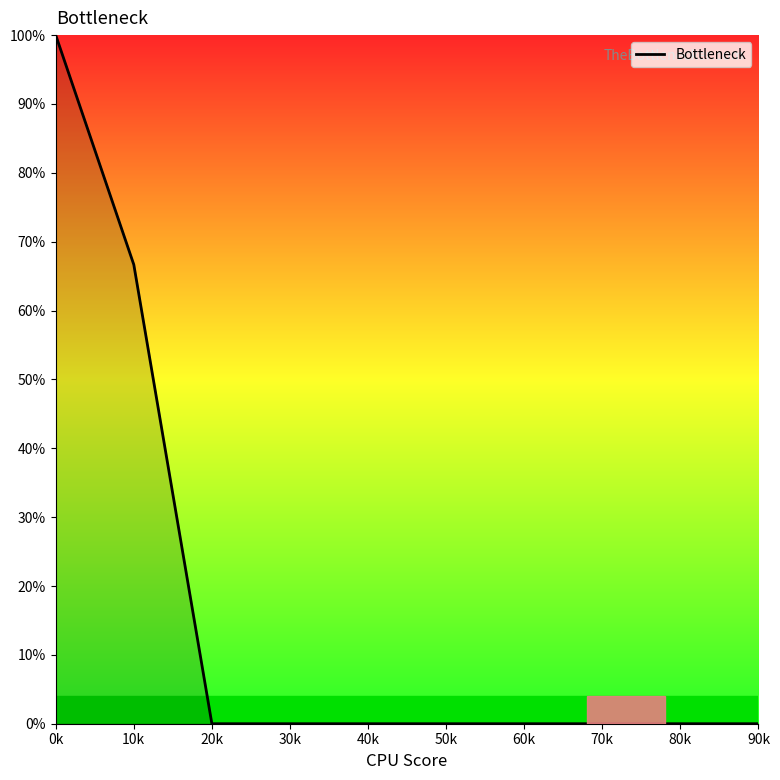

The chart shows a value of 0.0 at 90k. True or false?

True